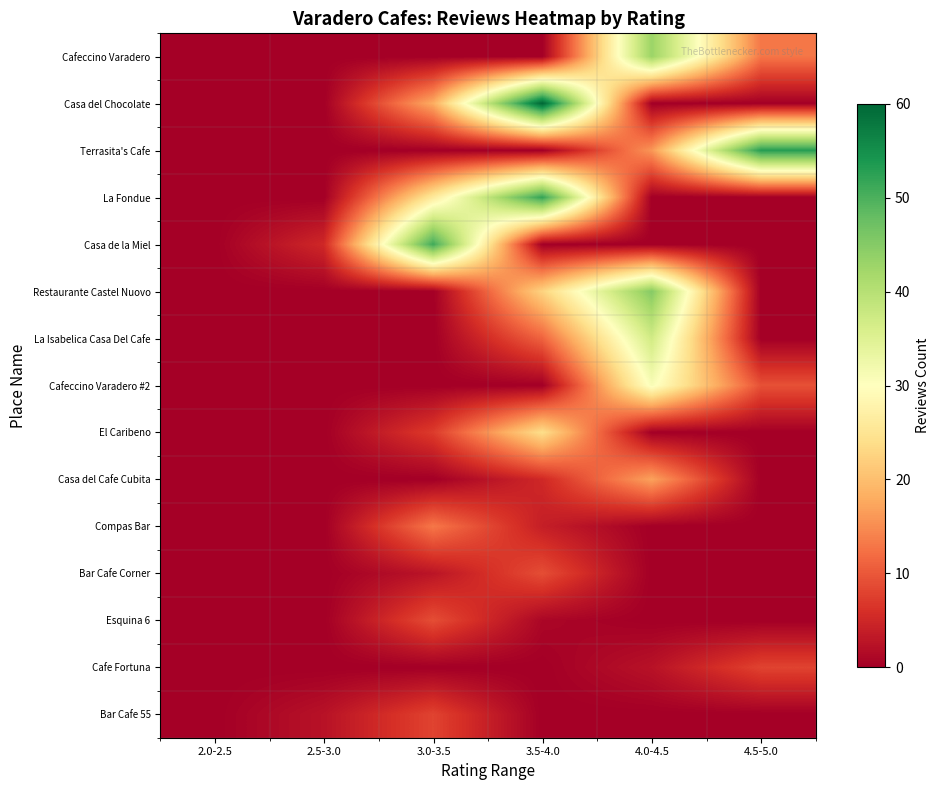

How many series are shown in this chart?

15